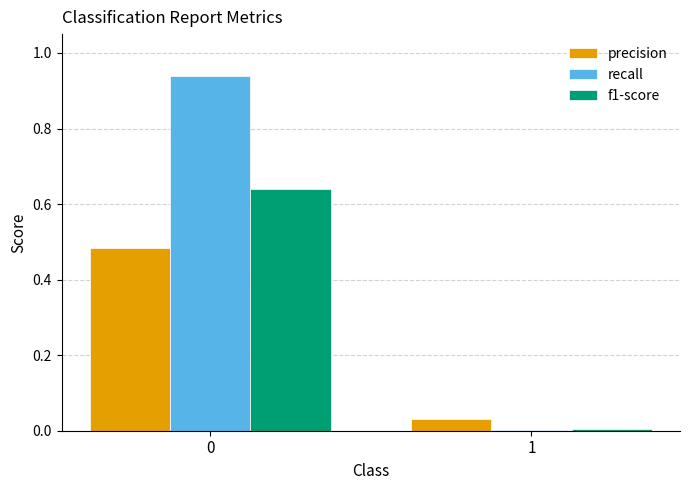

How many groups of bars are there?

2